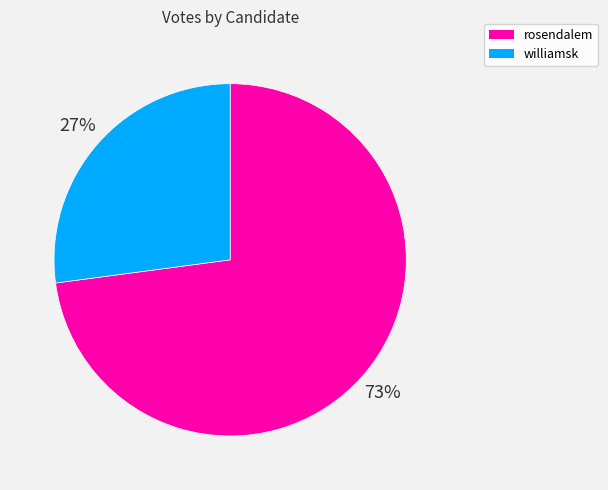

How many segments does this pie chart have?

2